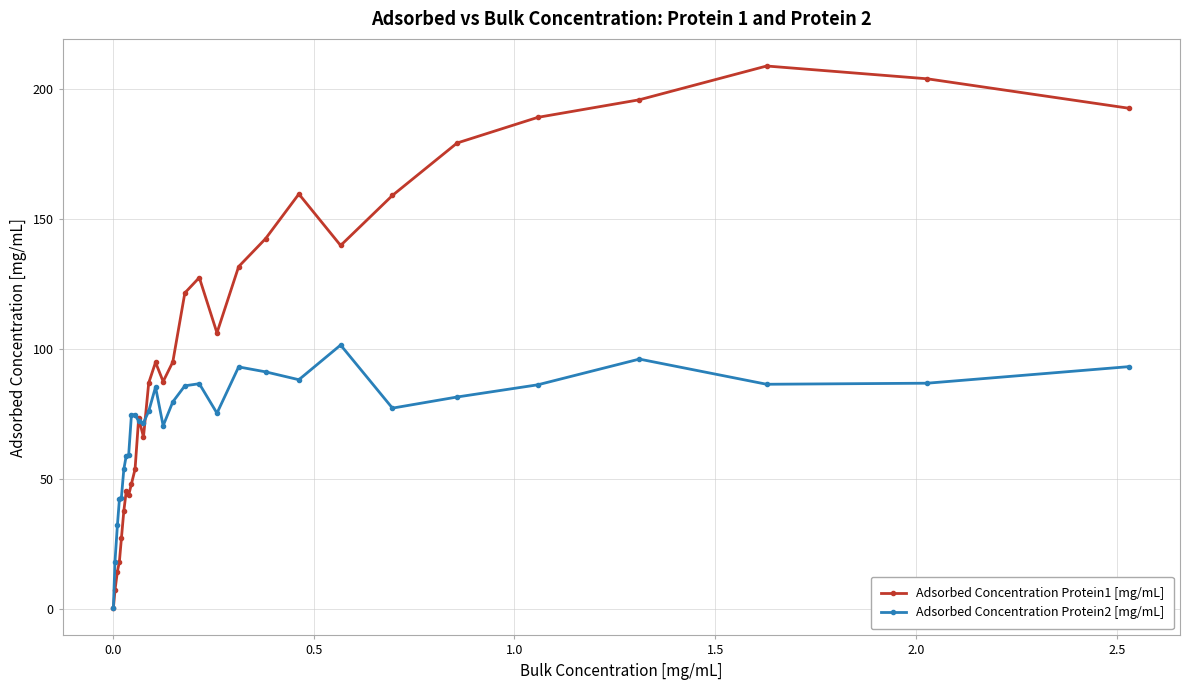

At how many categories does at least one series exceed 137?

10